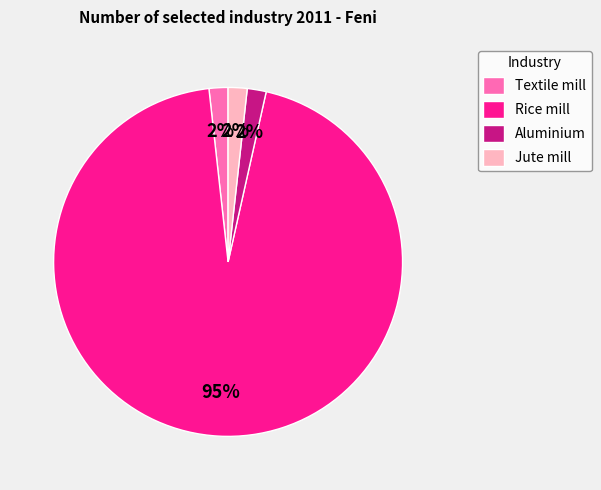

Is it true that Aluminium is 7% of the pie?

False